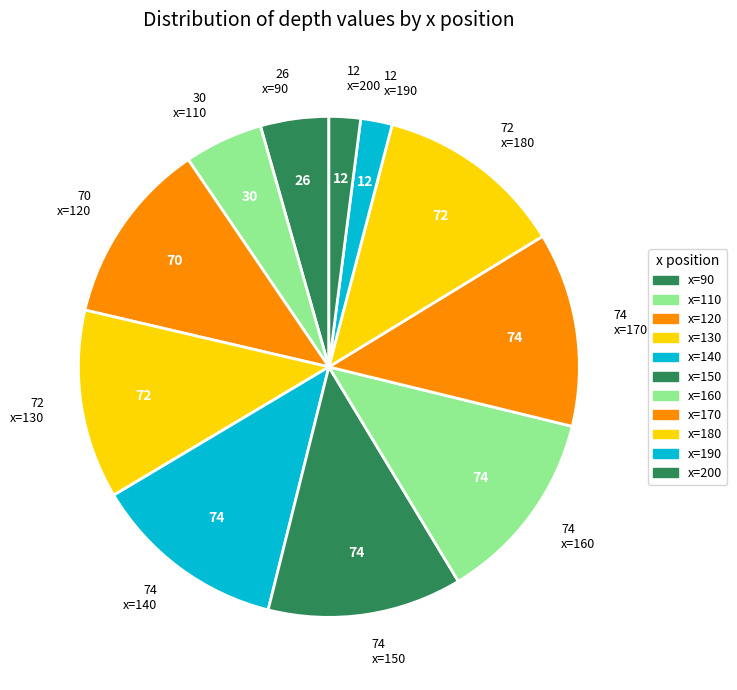

How many slices are in this pie chart?

11